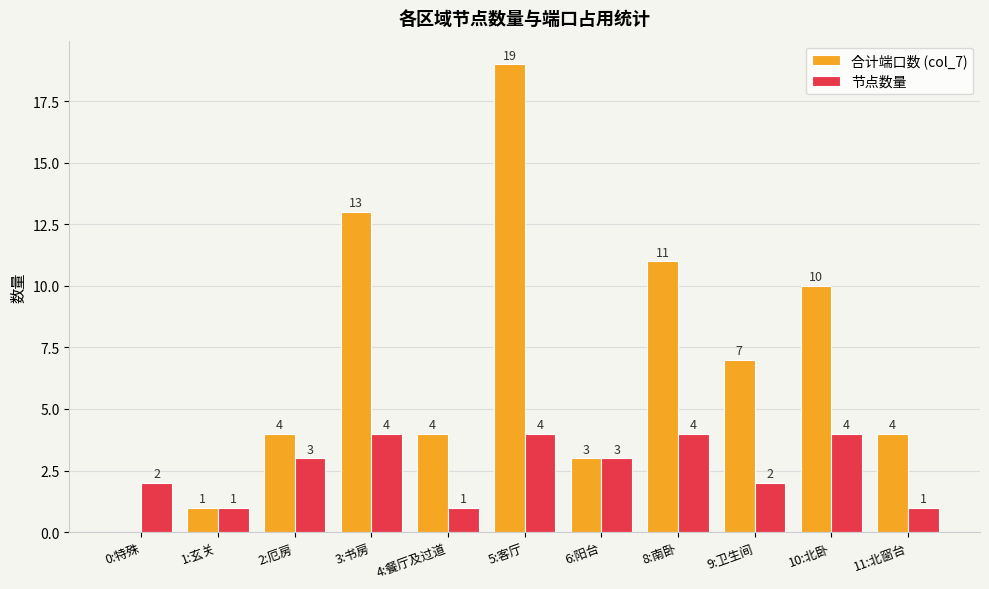

What is the total value across all series at 3:书房?

17